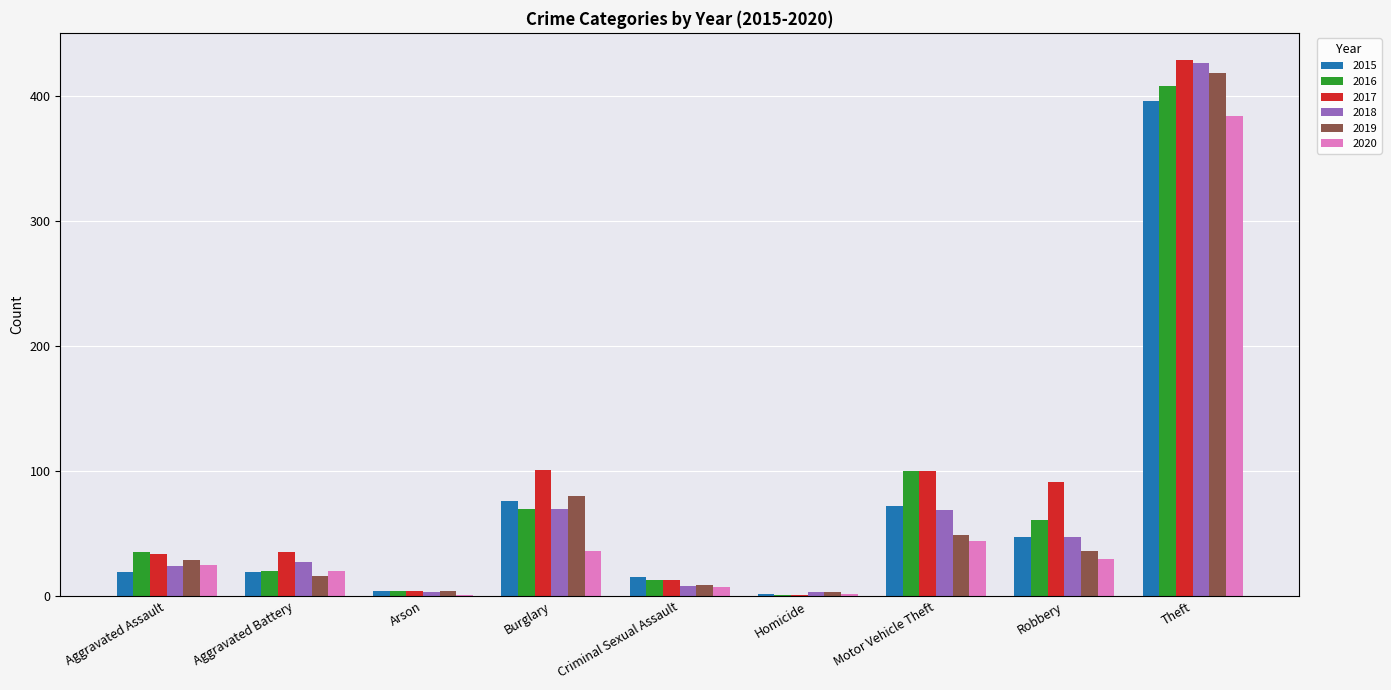

Which series changed the most between Motor Vehicle Theft and Robbery?

2016